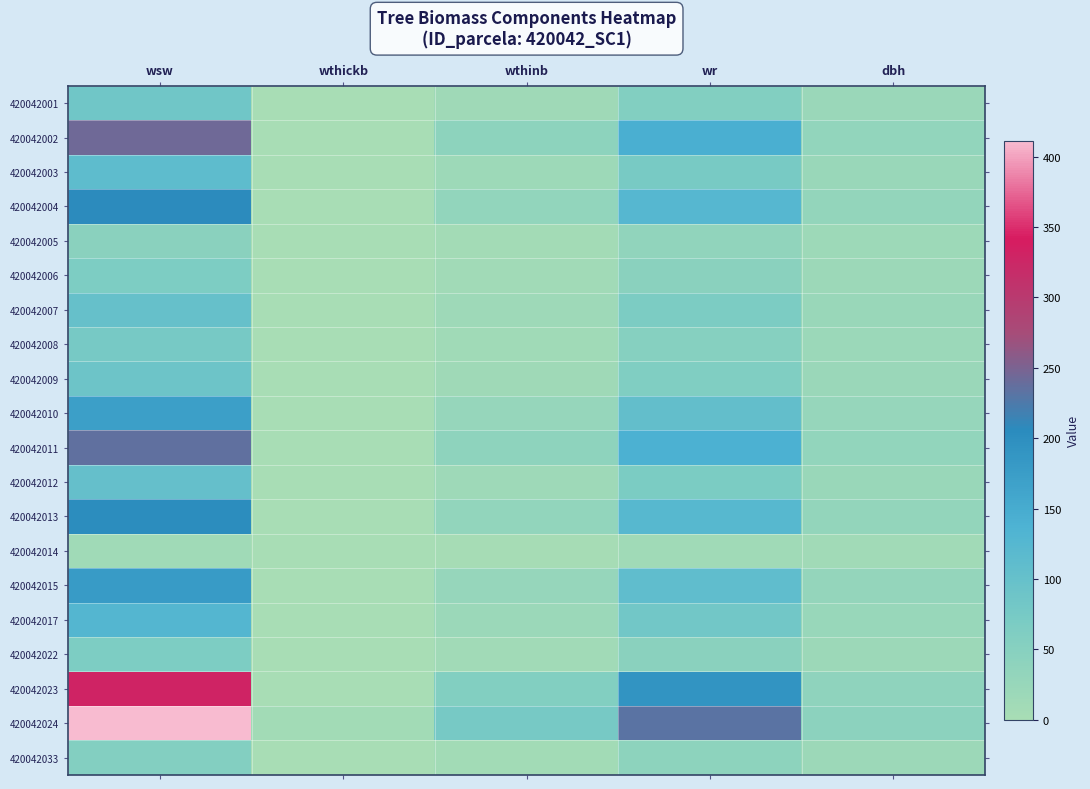

Rank the series at dbh from highest to lowest value.

420042024, 420042023, 420042002, 420042011, 420042004, 420042013, 420042015, 420042010, 420042017, 420042003, 420042012, 420042007, 420042009, 420042001, 420042008, 420042006, 420042022, 420042033, 420042005, 420042014